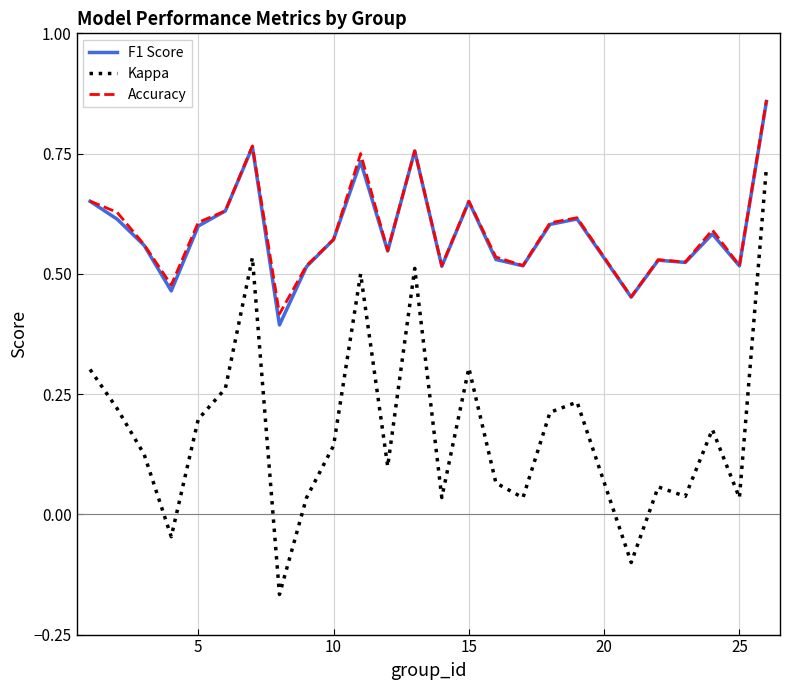

Which series has the largest range (max minus min)?

Kappa